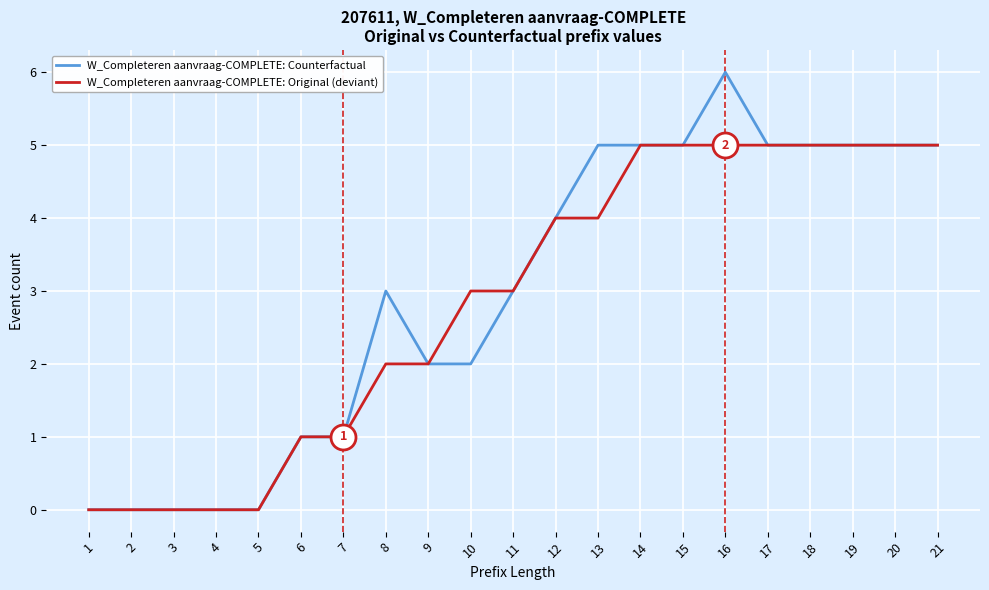

At which category is the sum across all series the highest?

16